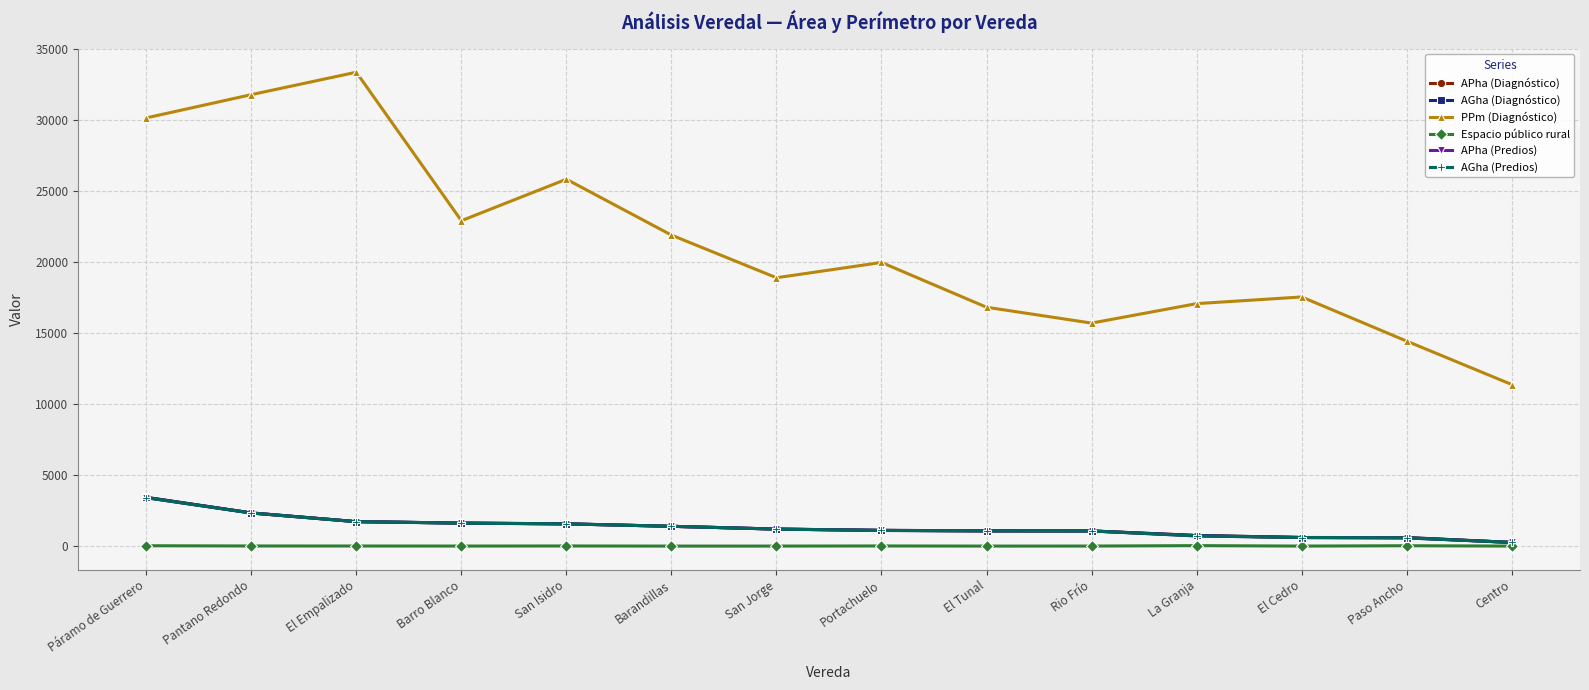

How many lines are shown in the chart?

6